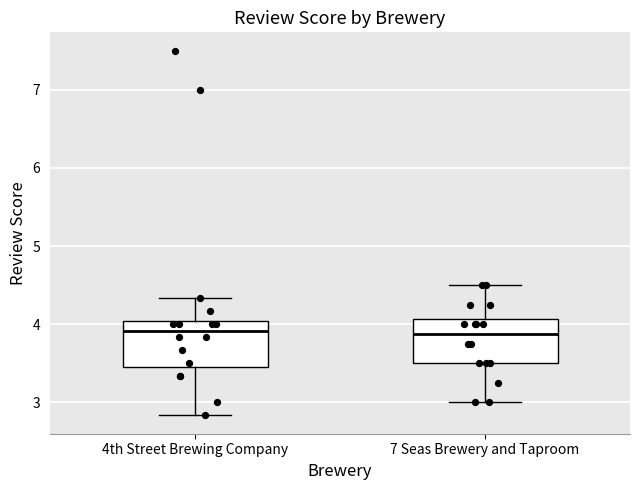

Reading left to right, transcribe this box plot: for each box, give where its median line is, the range the box spans, and where its two whiskers end, as read against the y-axis. The values are not printed on the chart, so give them approximately, as read against the axis.

4th Street Brewing Company: median 3.9, box 3.5 to 4.0, whiskers 2.8 to 4.3
7 Seas Brewery and Taproom: median 3.9, box 3.5 to 4.1, whiskers 3.0 to 4.5